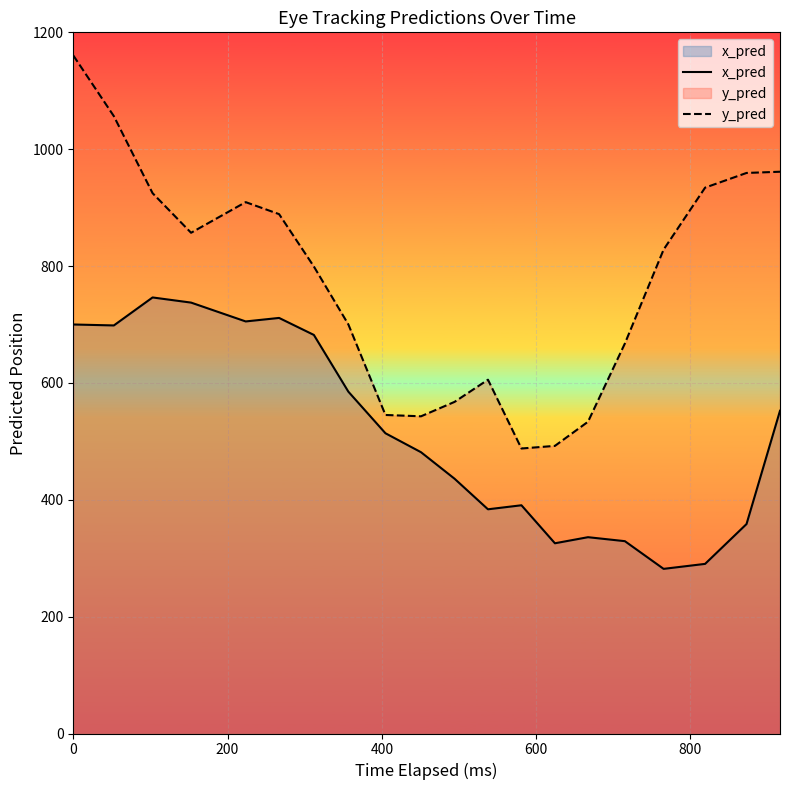

In y_pred, how many points are higher than both neighbors (excluding endpoints)?

2